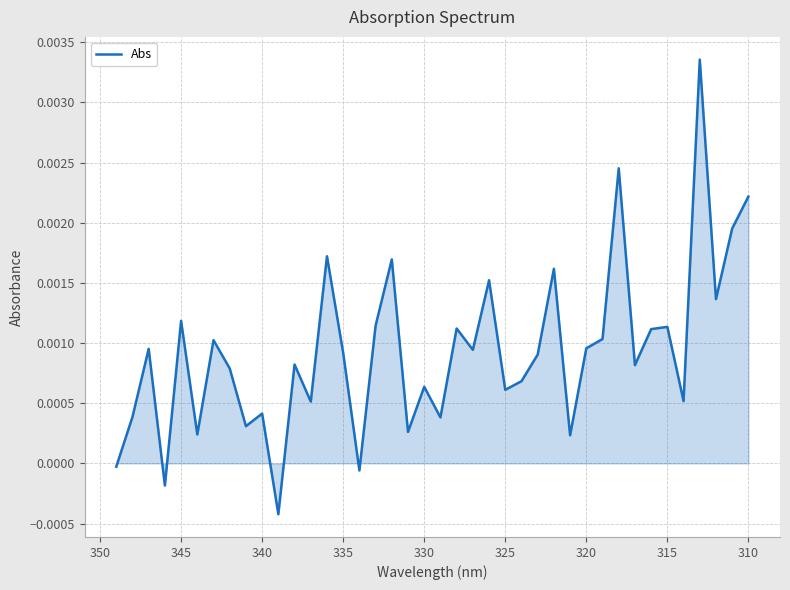

Does the chart have visible grid lines?

Yes